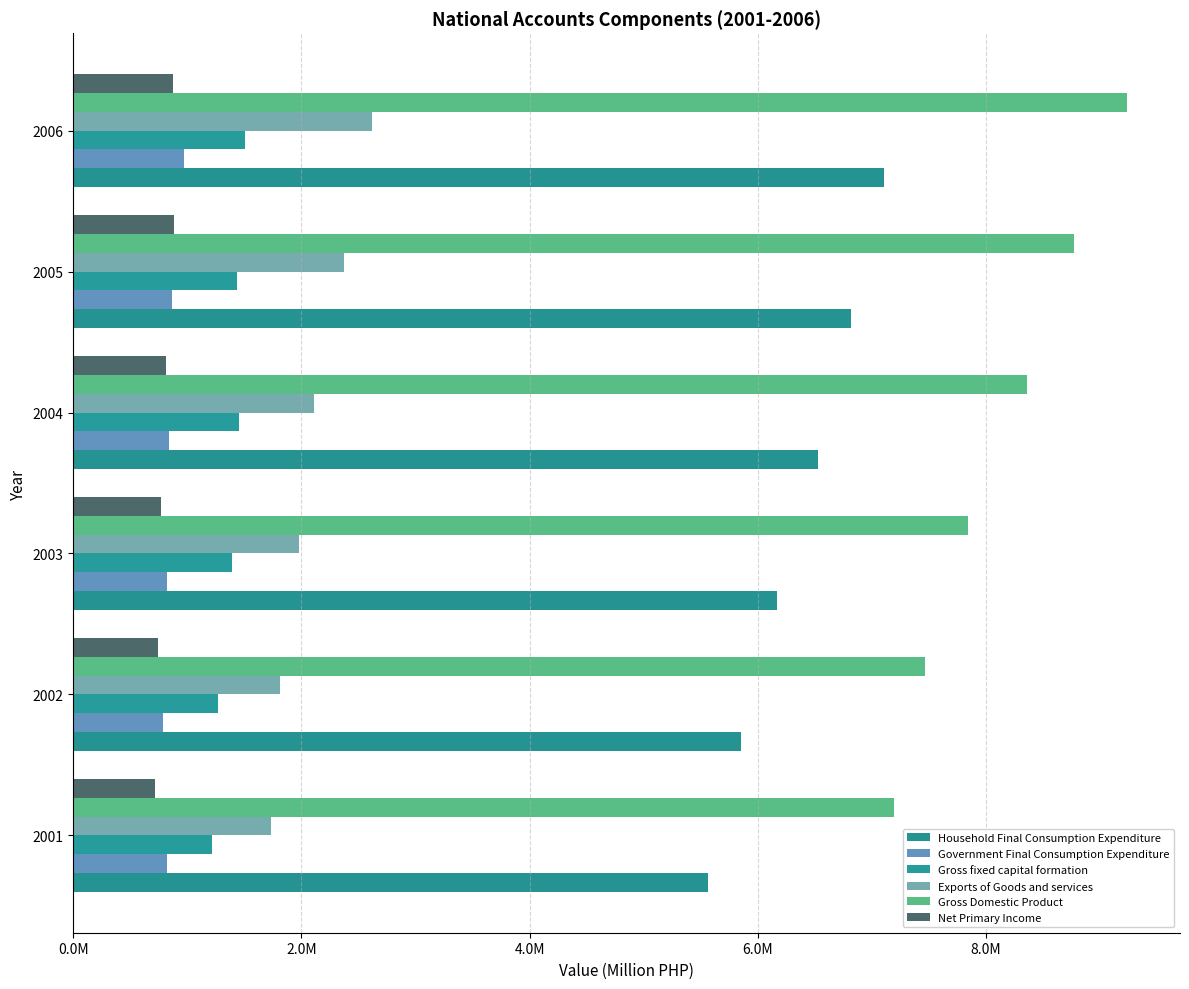

What is the value of the Gross Domestic Product bar at the 3rd from the left?

7845677.4